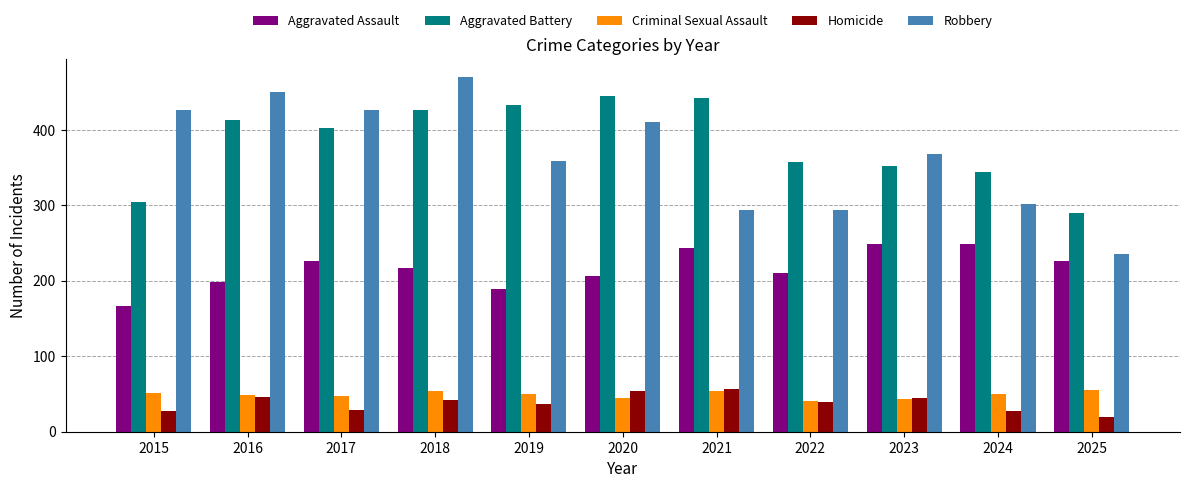

At how many categories does at least one series exceed 118?

11